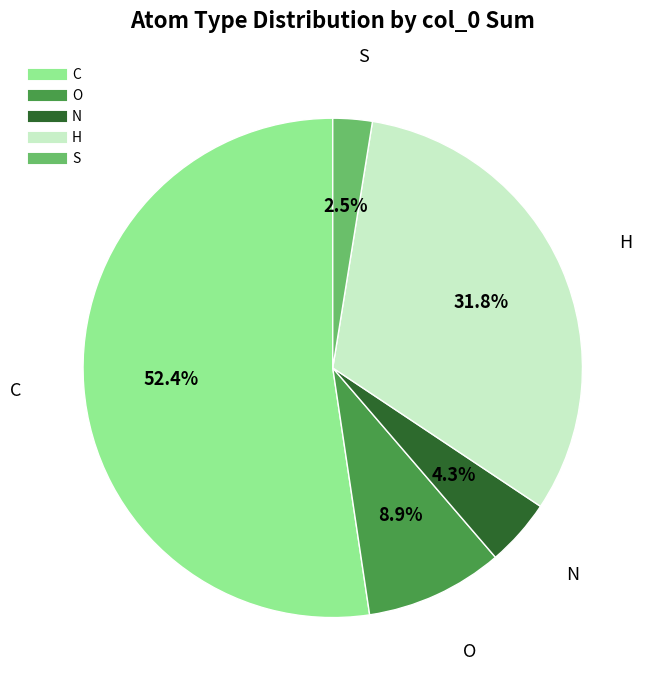

Rank the categories by value from highest to lowest.

C, H, O, N, S